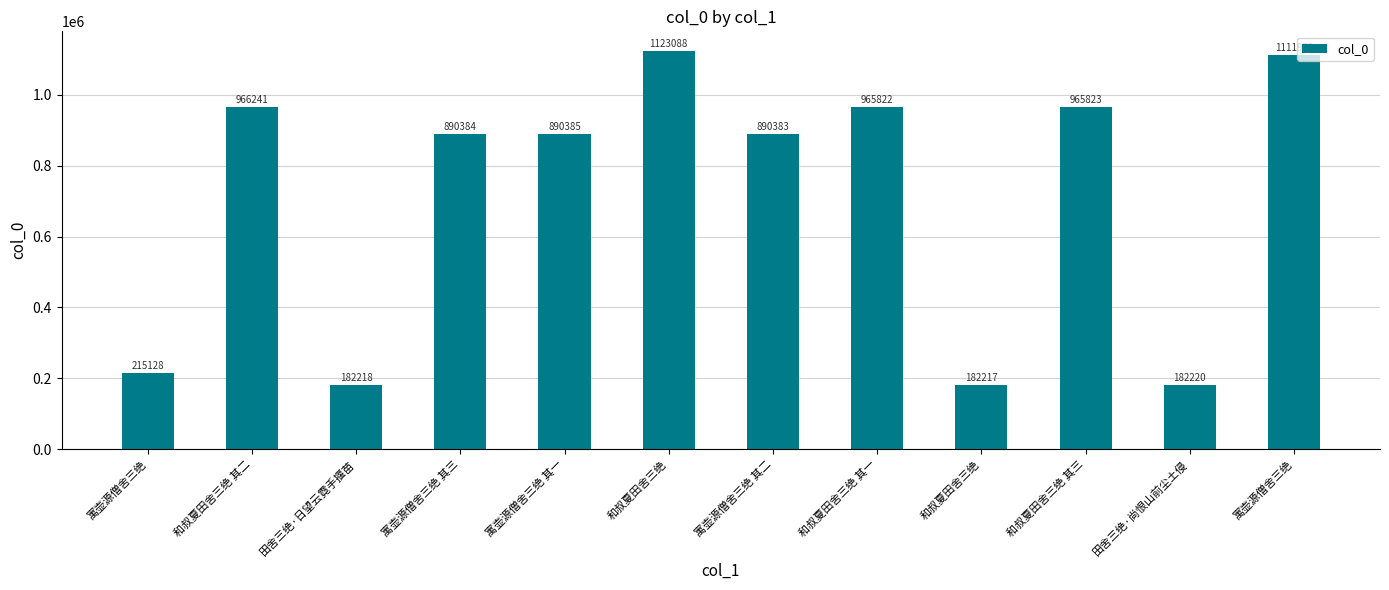

Does the chart contain stacked bars?

No